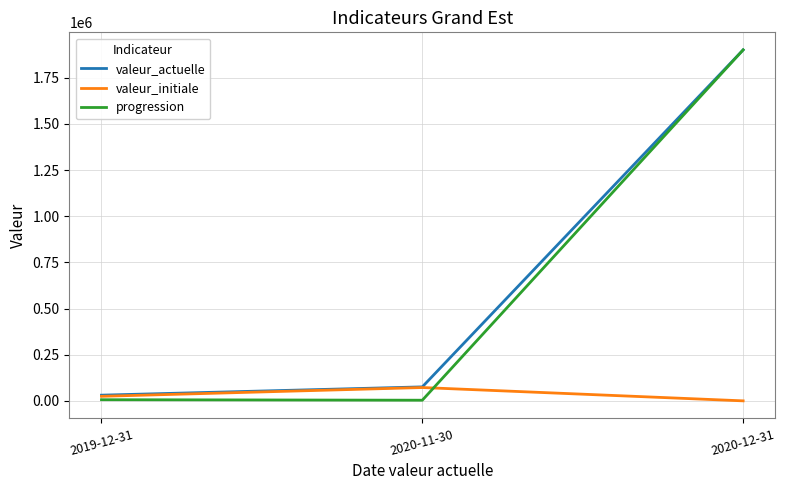

What is the greatest value displayed?

1900968